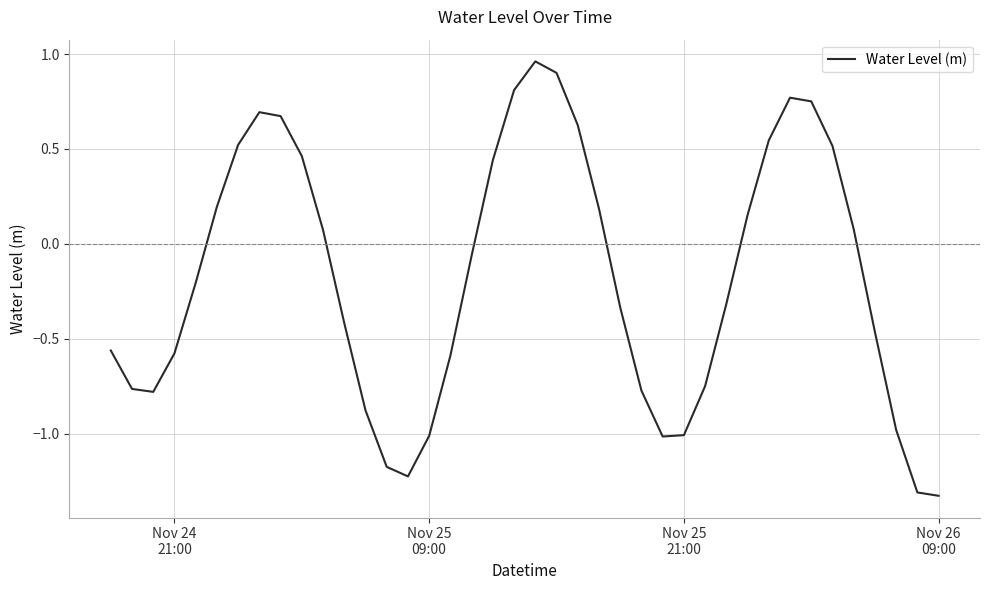

How many interior local peaks (higher than both neighbors) does the data have?

3